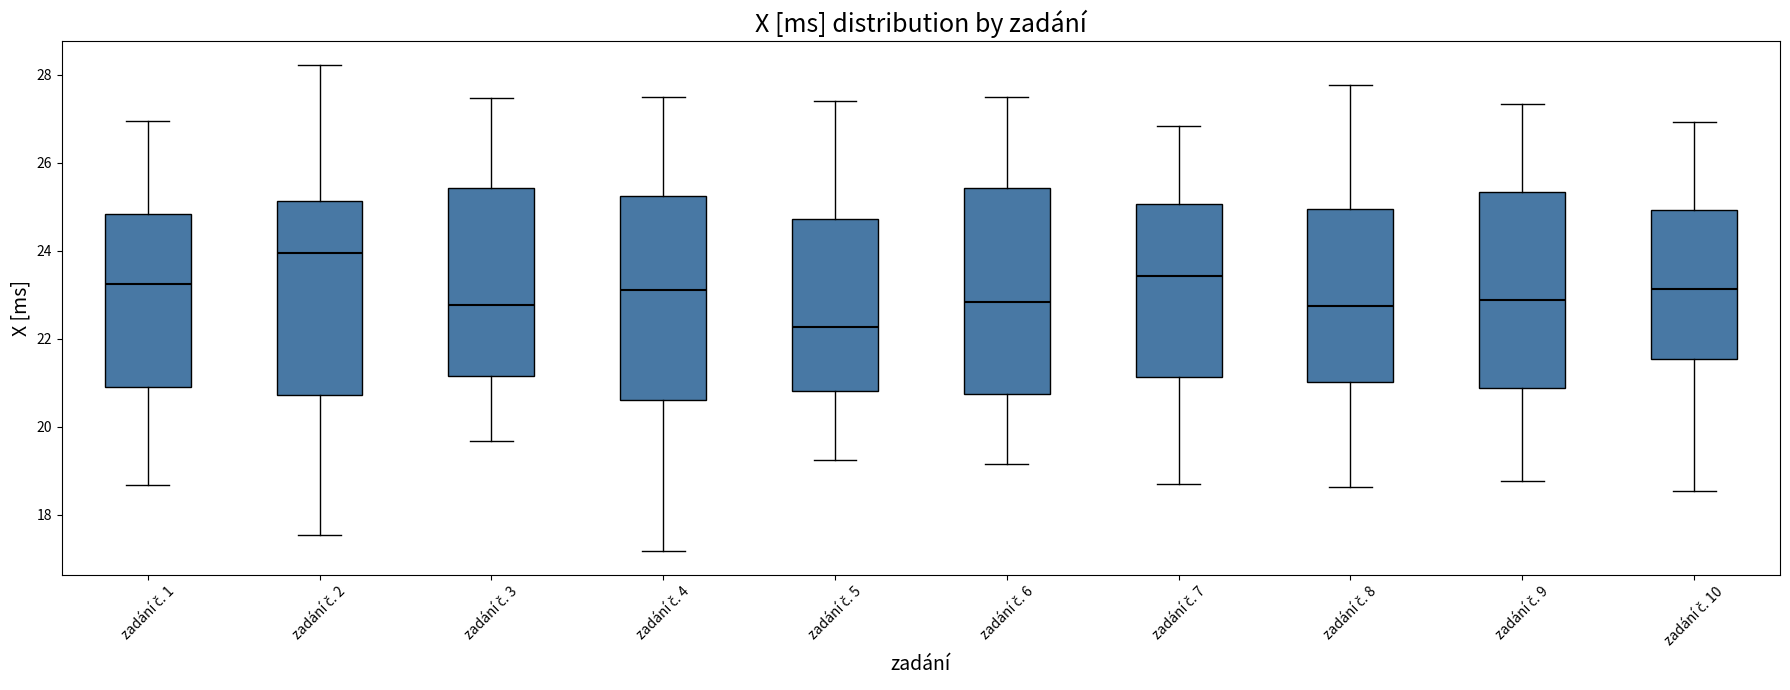

Which box has the lowest median line?

zadání č. 5